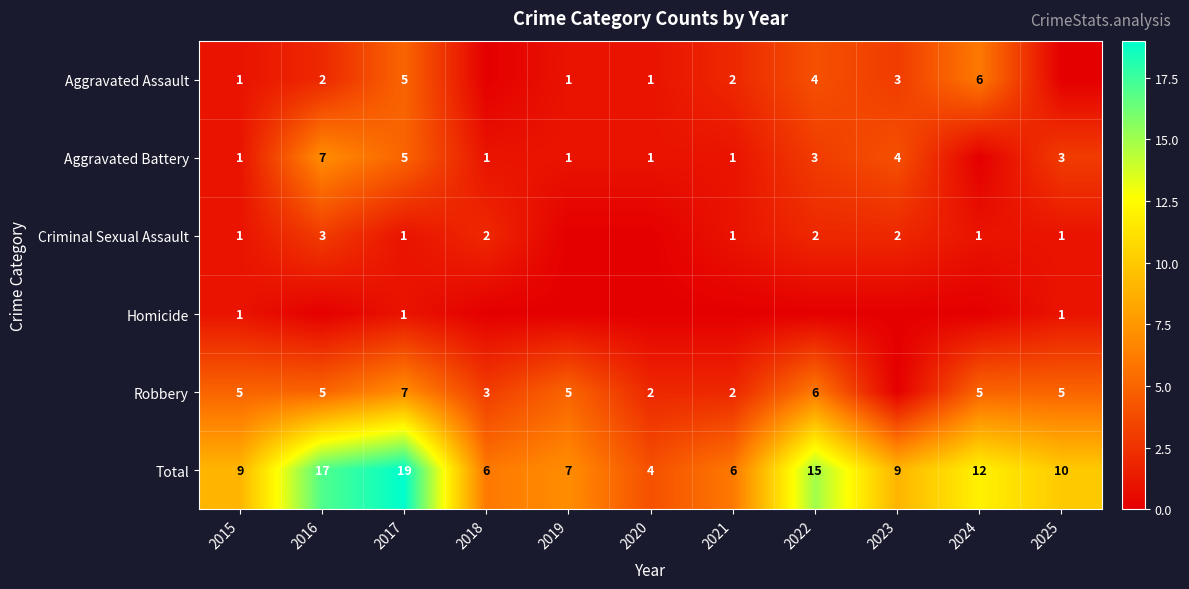

Is the value of Total at 2018 greater than the value of Robbery at 2019?

Yes